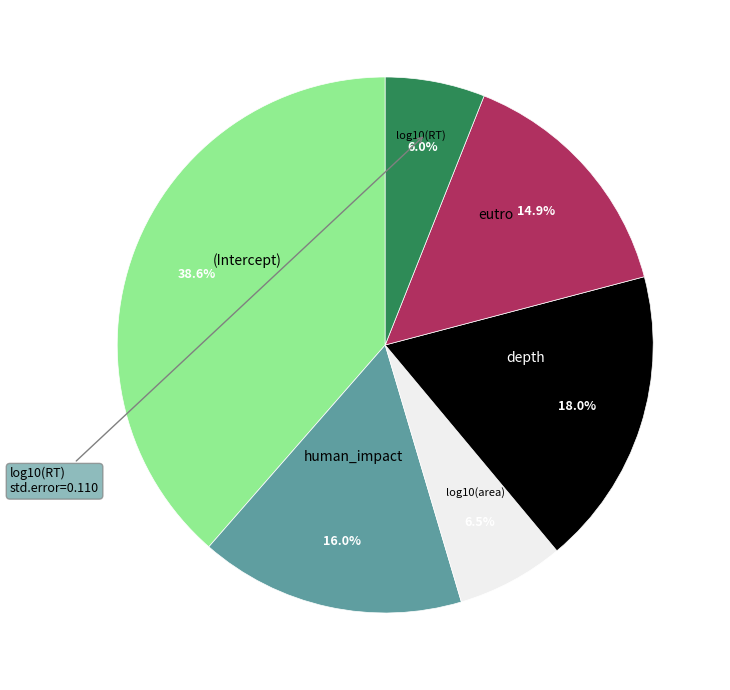

To the nearest percent, what is the average slice percentage?

17%